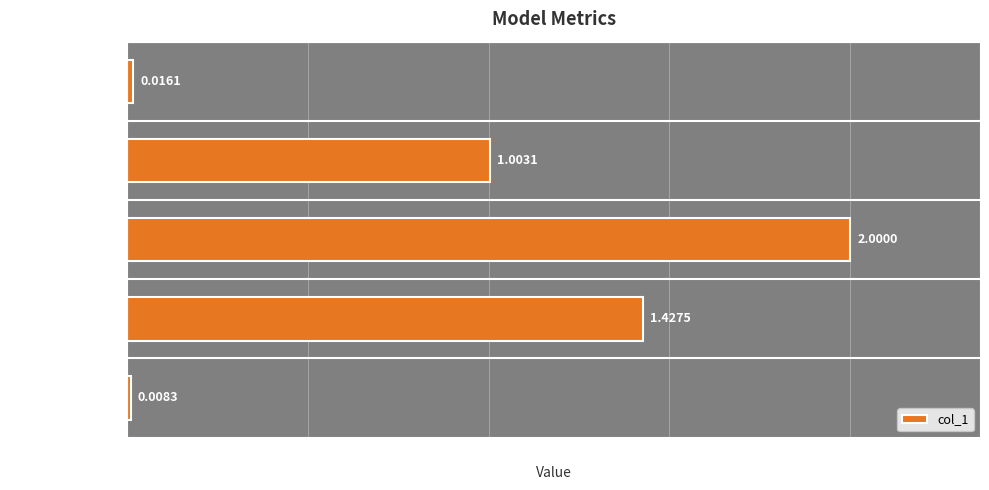

Rank the categories by value from highest to lowest.

SMAPE, Training Time, MAPE, MSE, Inference Time